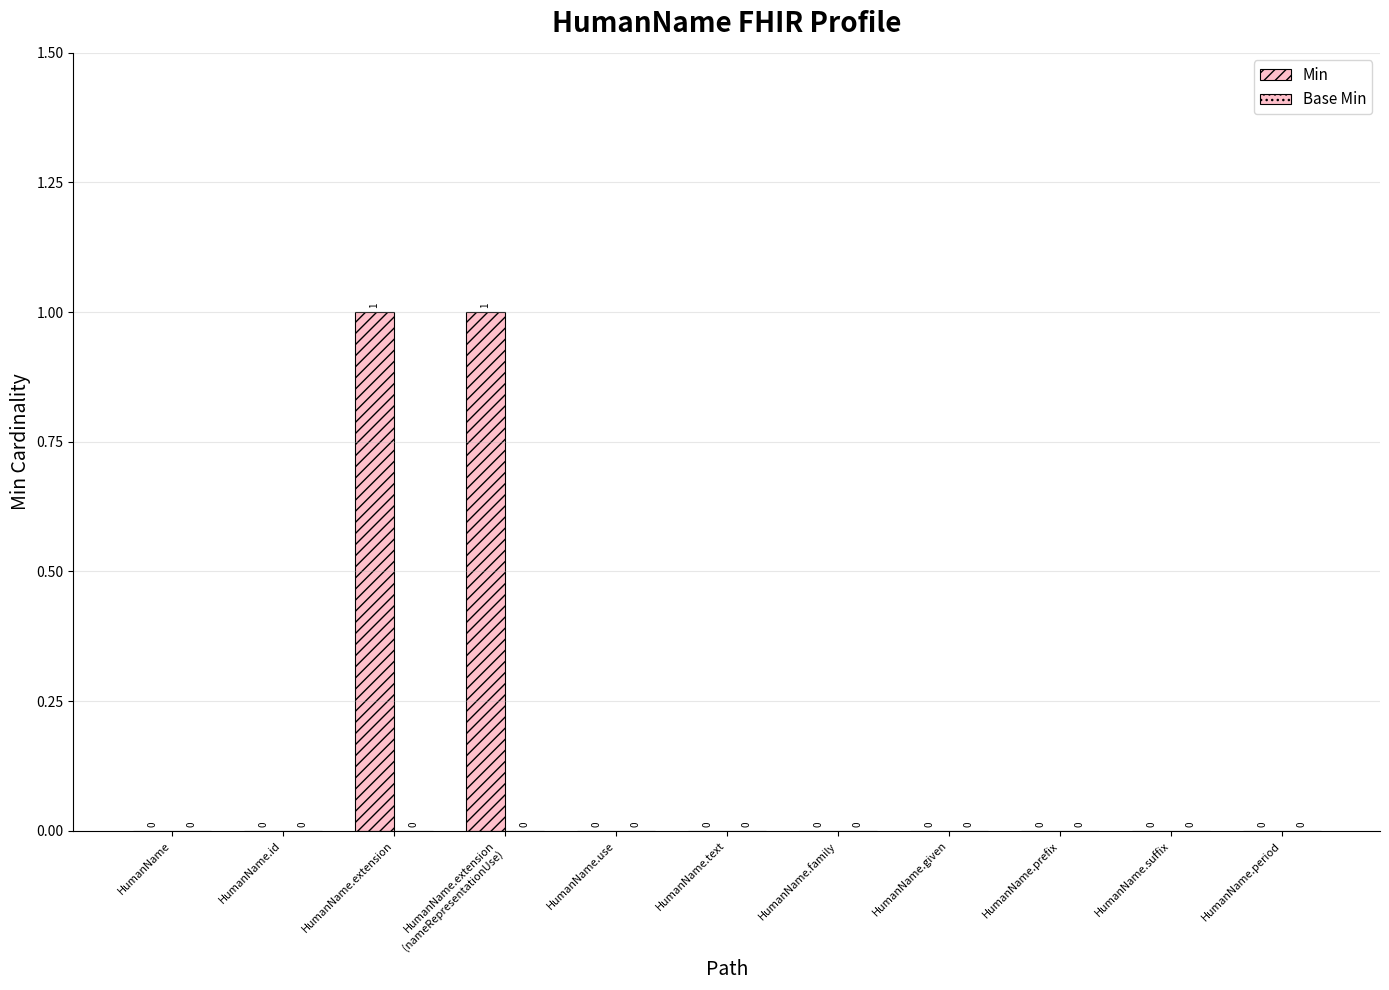

Count the number of values greater than 0.

2